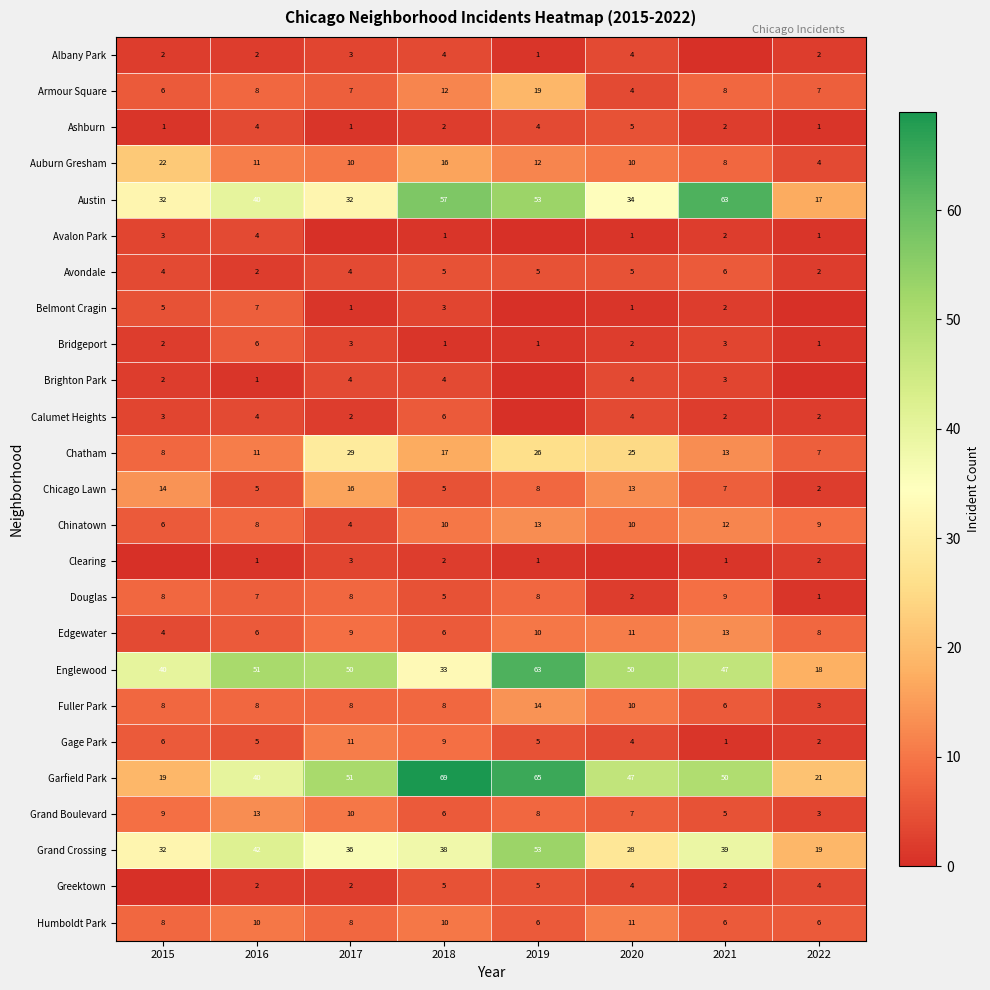

At which category is the sum across all series the highest?

2019